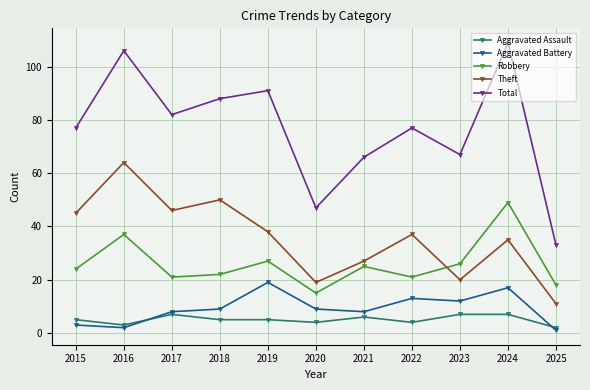

True or false: Aggravated Battery and Total intersect in this chart.

False